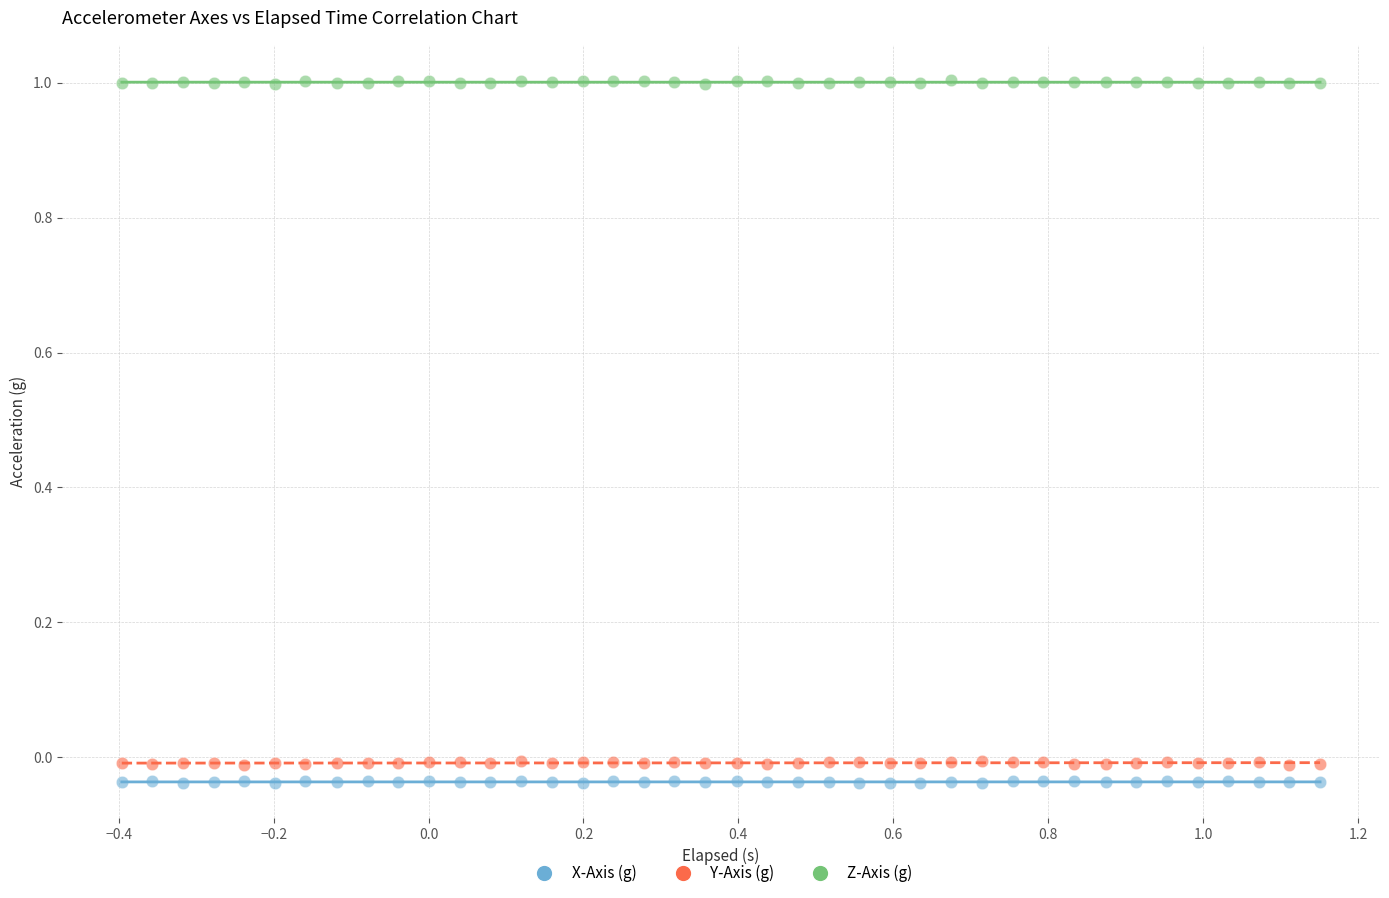

What is the X range (max minus min) for the scatter plot?

1.5